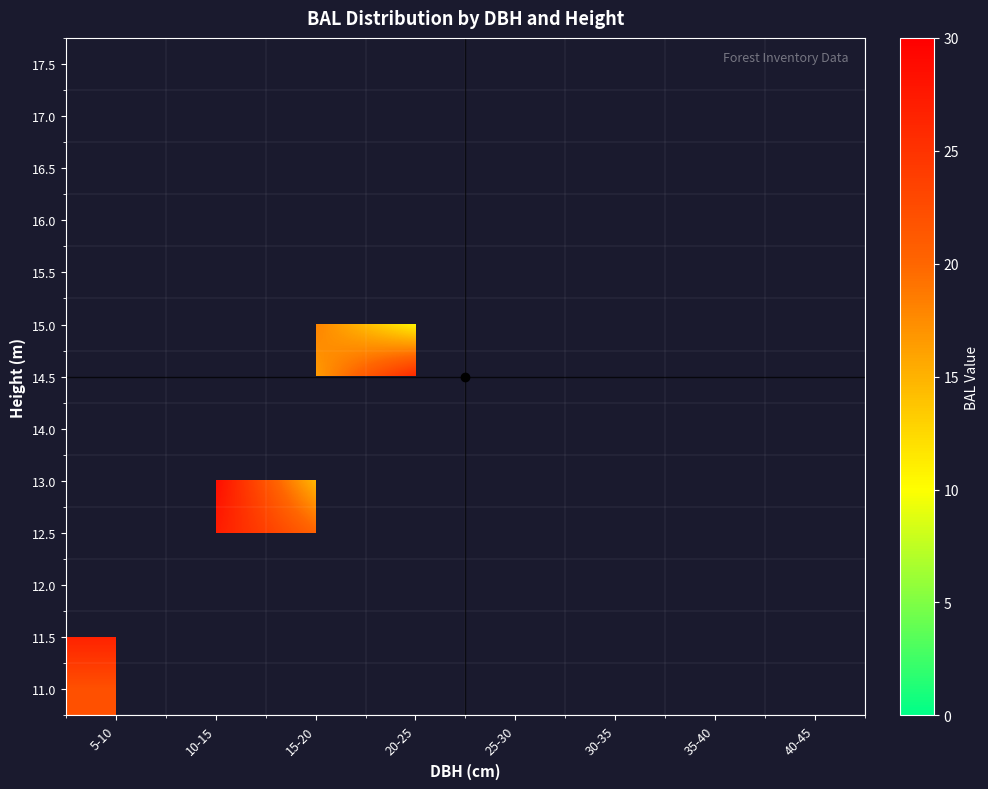

Which has a higher value, 35-40 or 5-10?

5-10